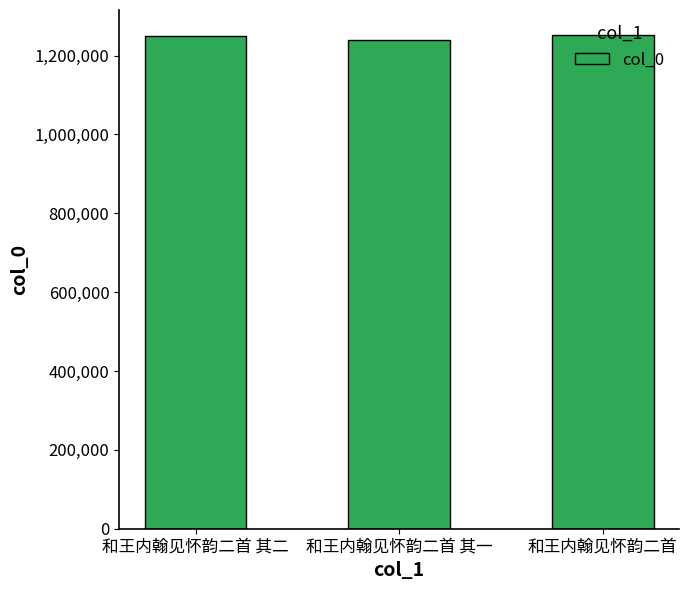

What is the sum of all values?

3743370